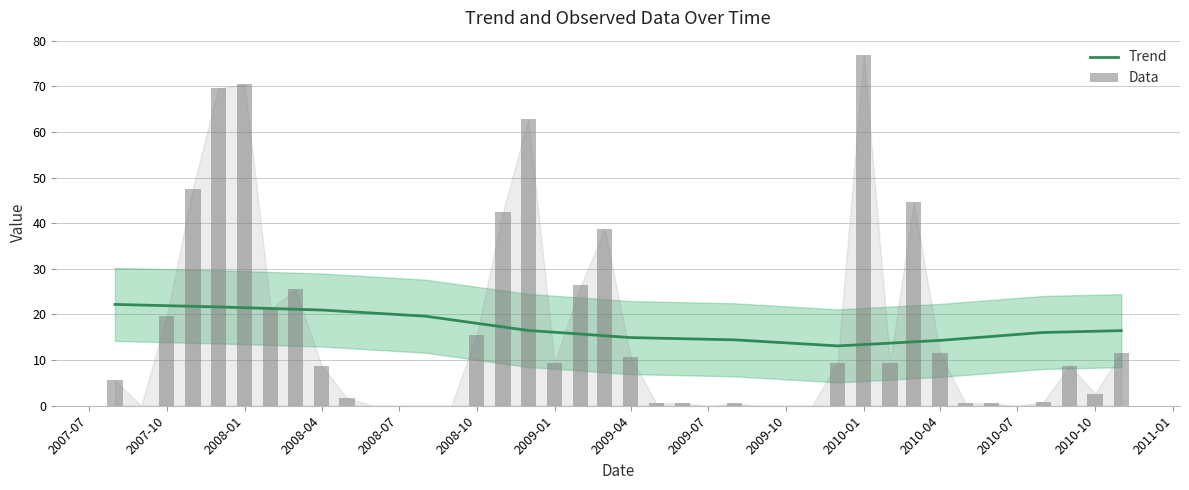

What are all the series names shown in the legend?

Trend, Data